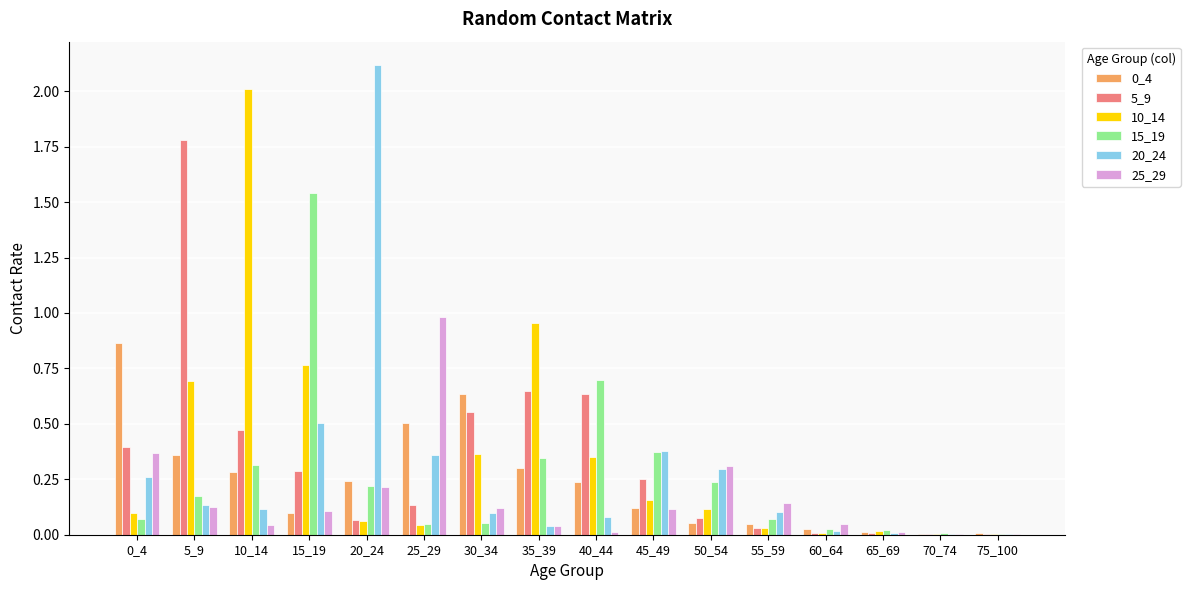

Is the value of 5_9 at 20_24 greater than the value of 10_14 at 35_39?

No